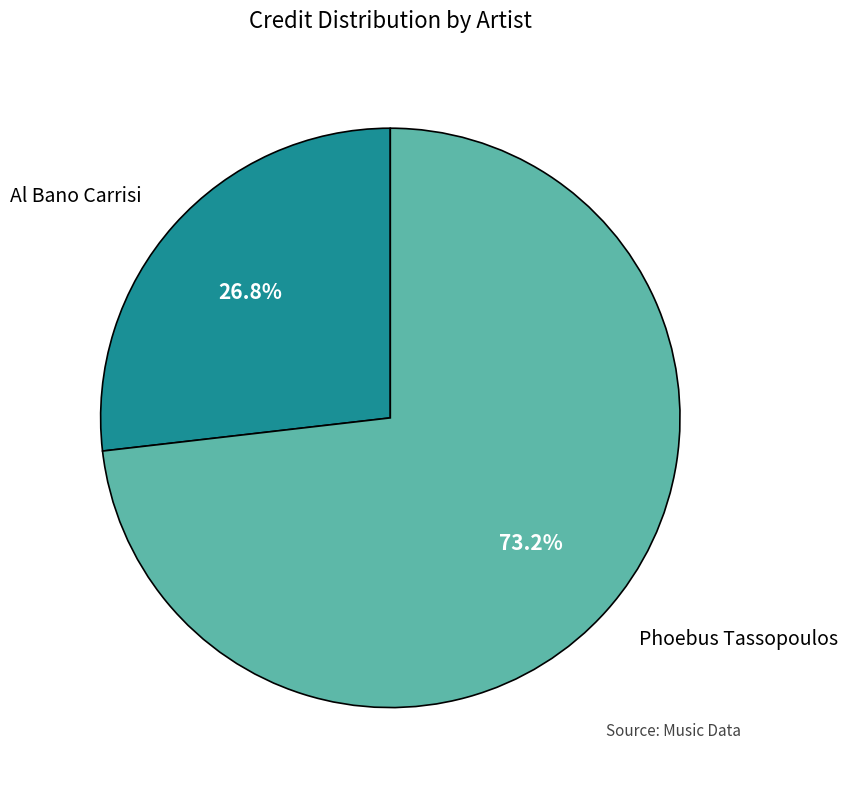

What percentage is NOT represented by Al Bano Carrisi?

73.2%